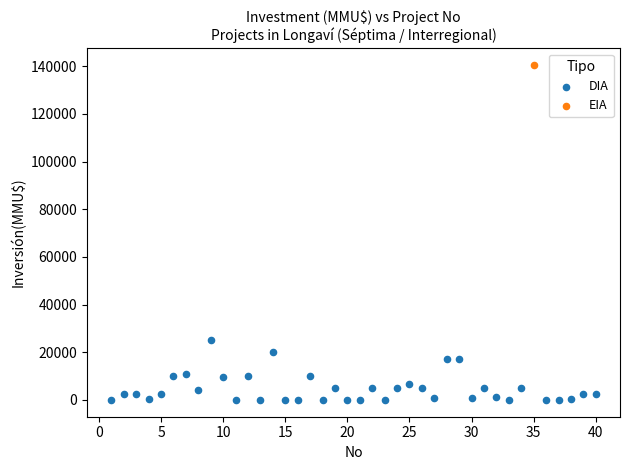

What are all the series names shown in the legend?

DIA, EIA